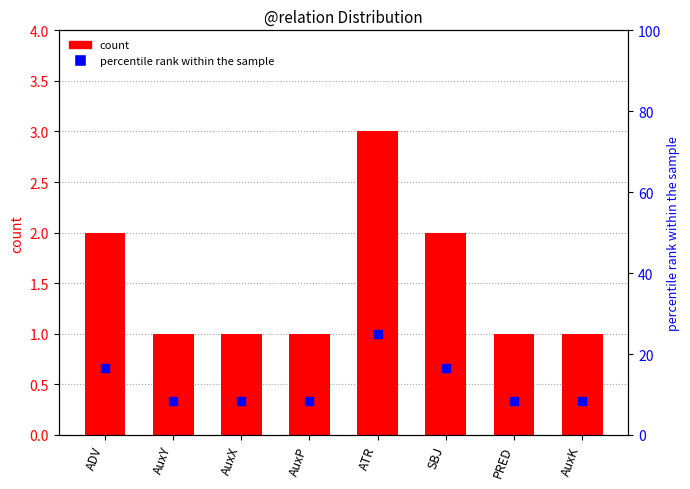

Is the value of percentile rank within the sample at ADV greater than the value of count at AuxK?

Yes